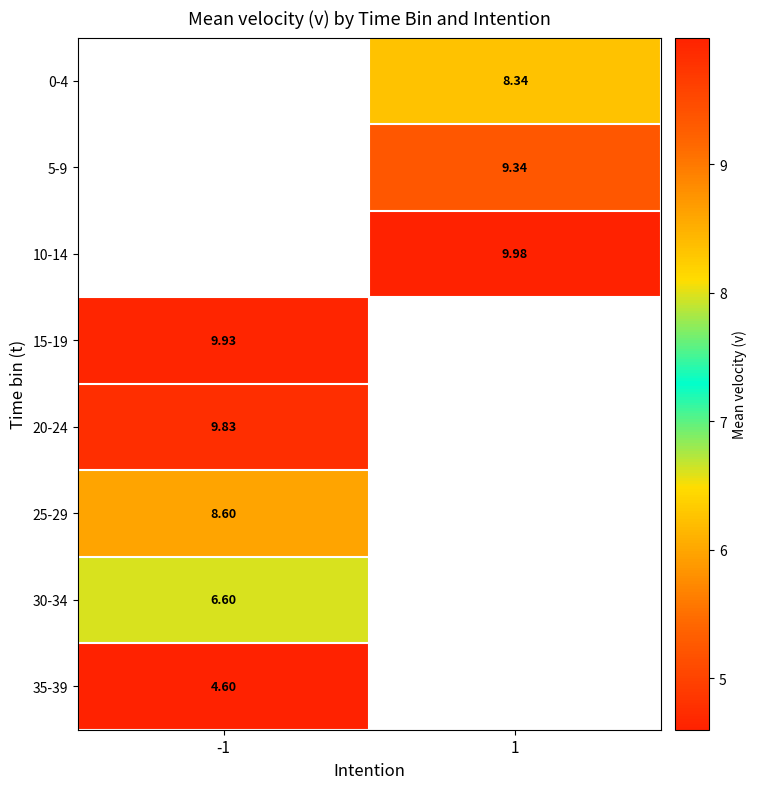

How many data points does each series have?

2